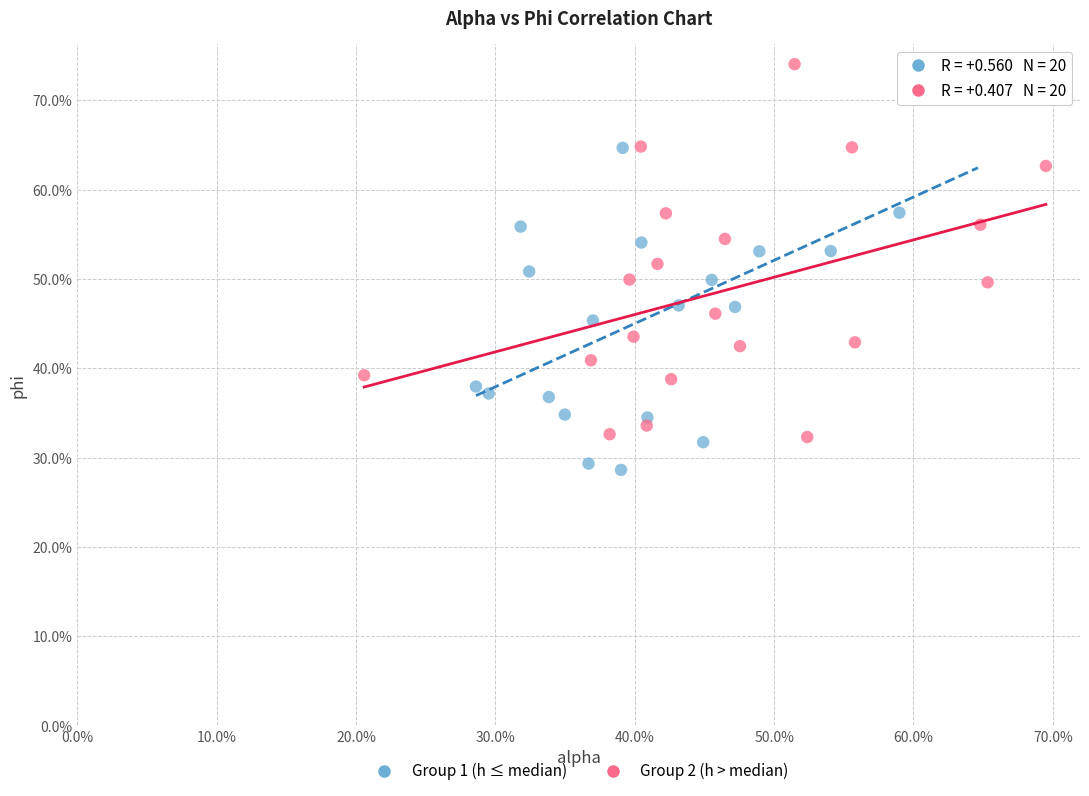

What are all the series names shown in the legend?

Group 1 (h ≤ median), Group 2 (h > median)